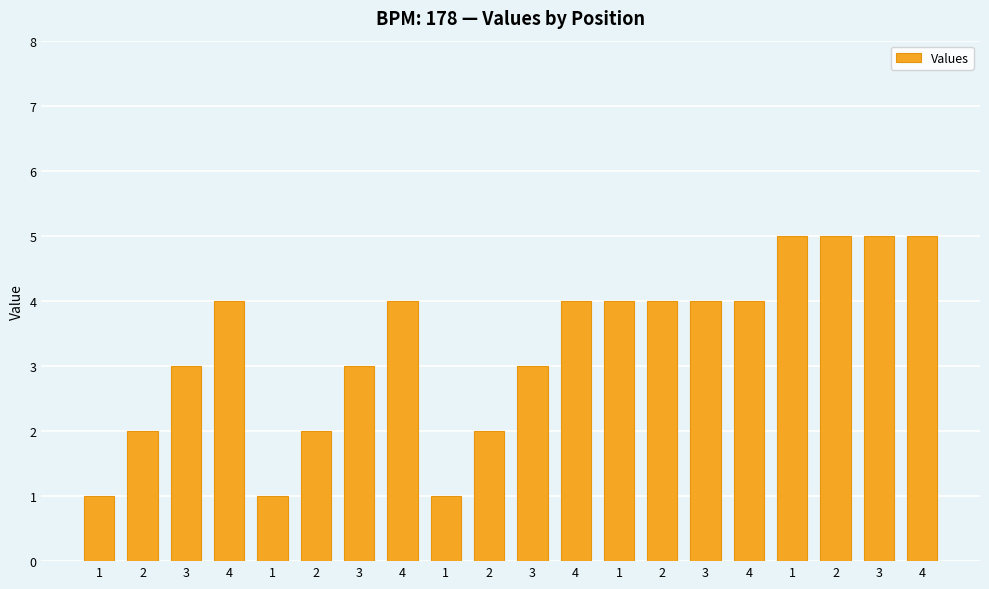

How many data points does each series have?

20